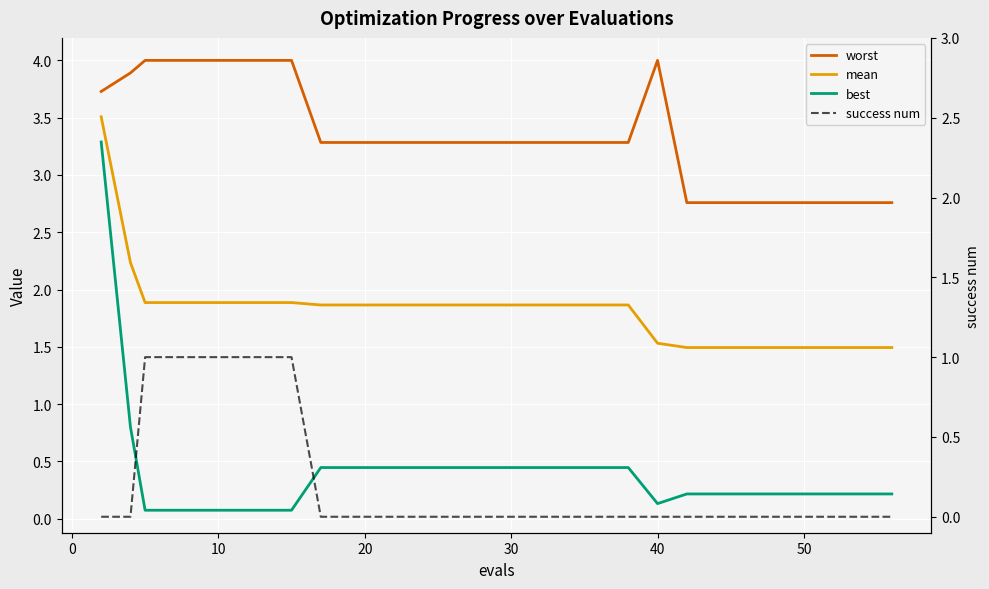

Which series has the largest total across all categories?

worst